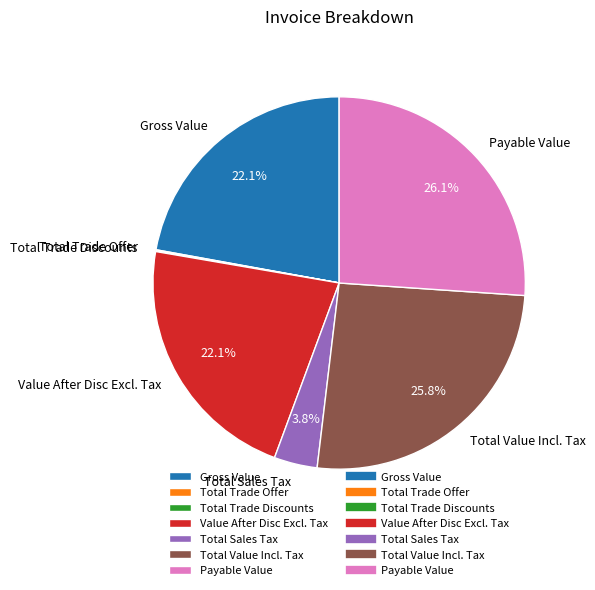

Is there any slice that represents more than half of the pie?

No